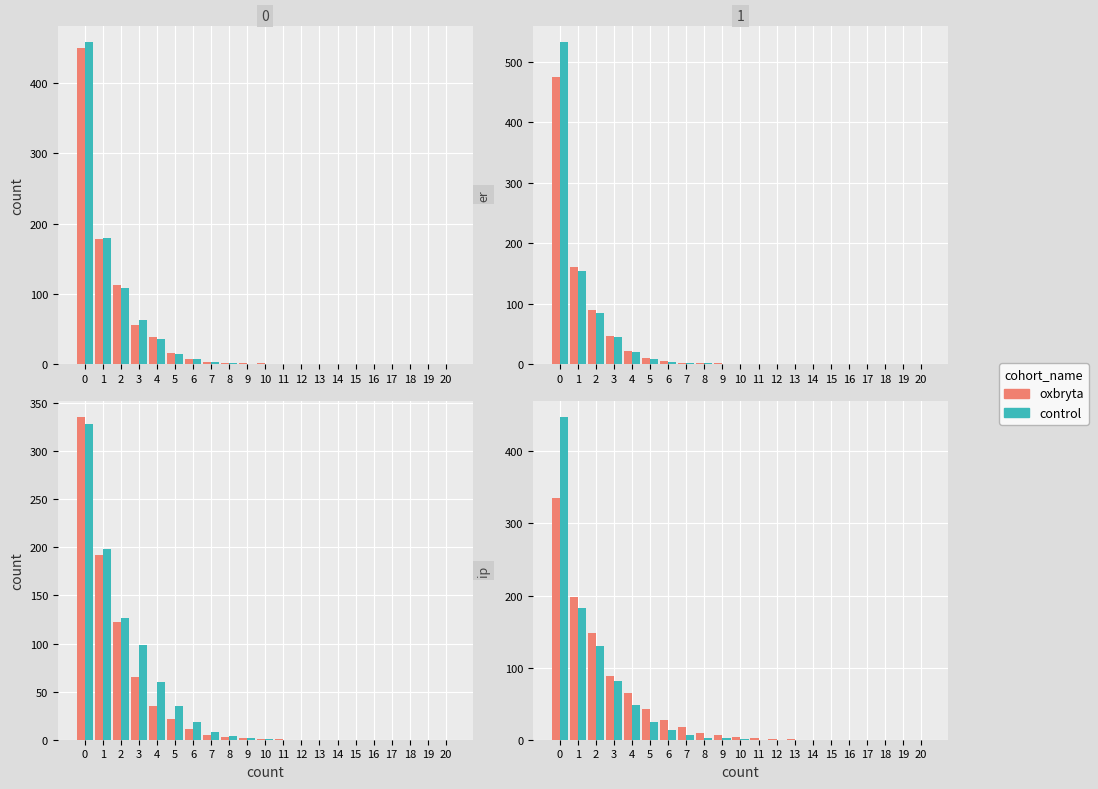

True or false: oxbryta has a value of 65 at 4.

True